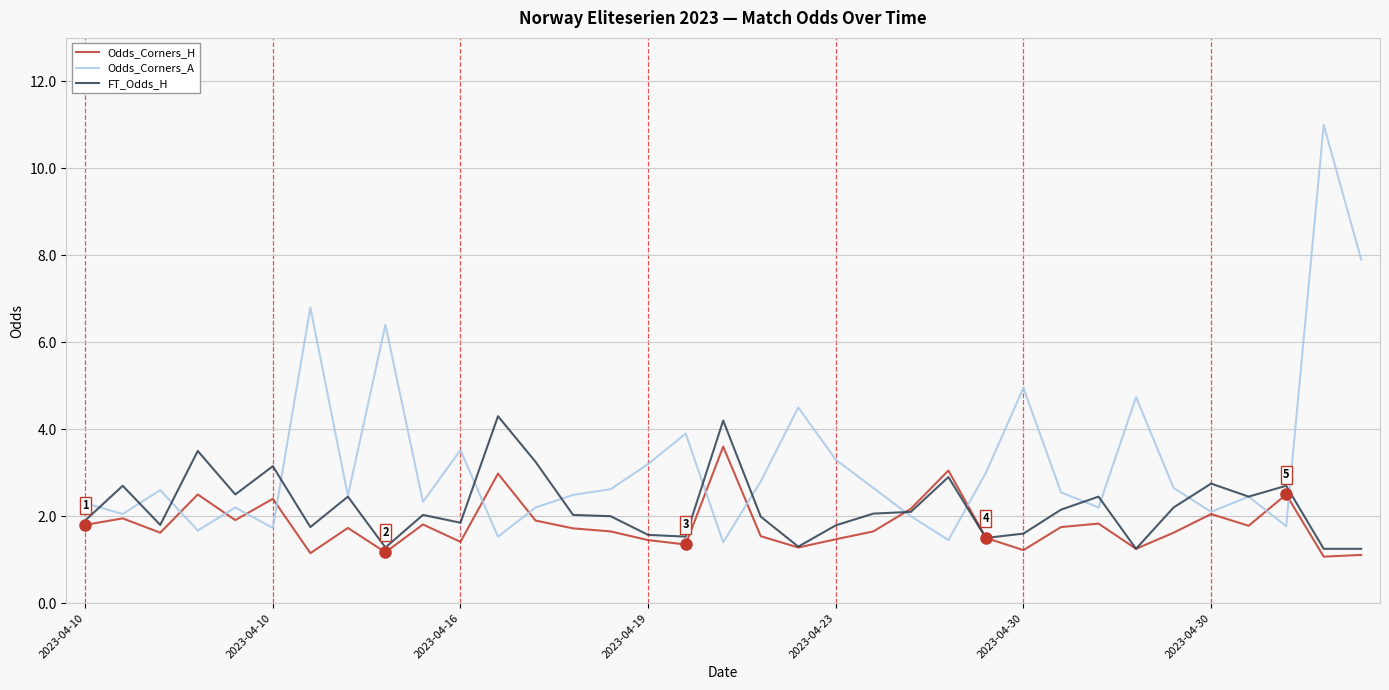

Which series has the widest spread of values?

Odds_Corners_A